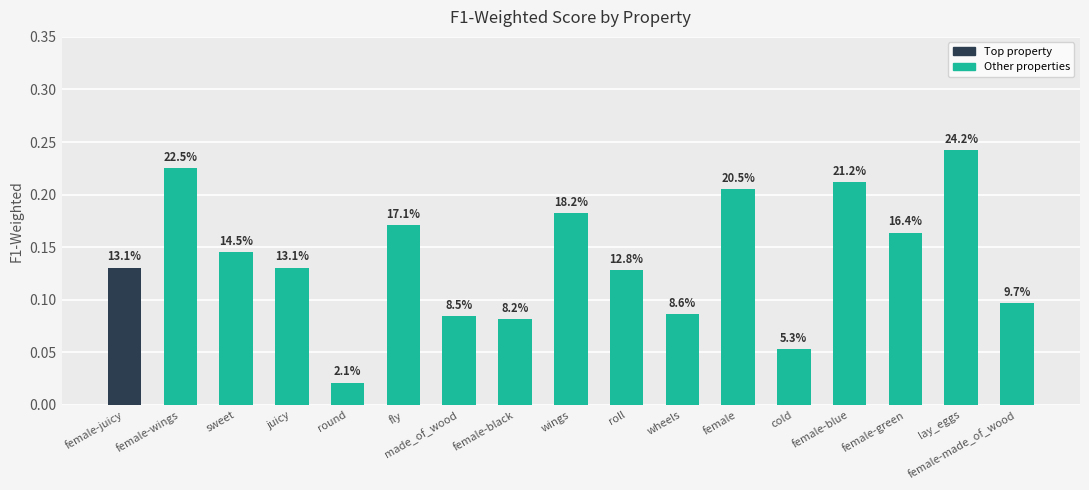

What is the label of the 16th bar from the right?

female-wings